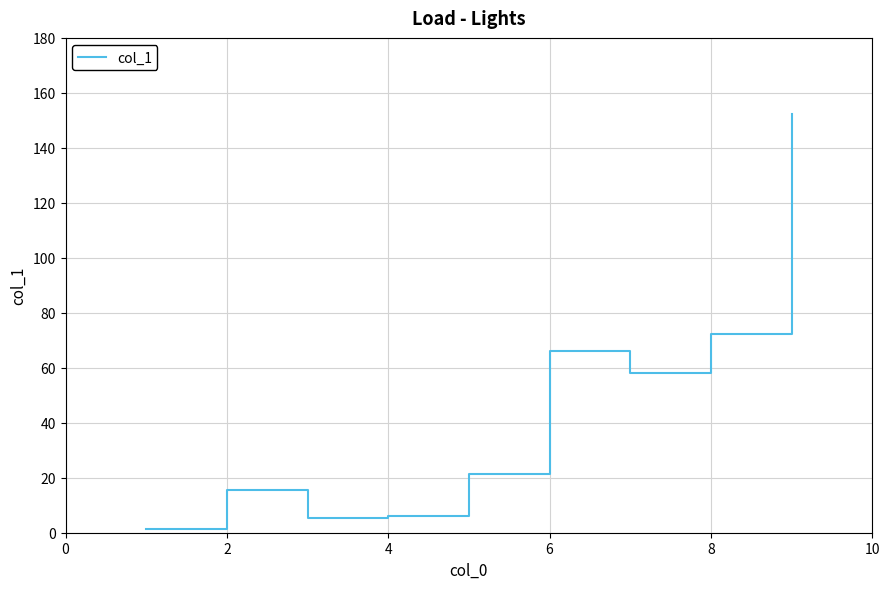

The value at 8 is 21.9. True or false?

False